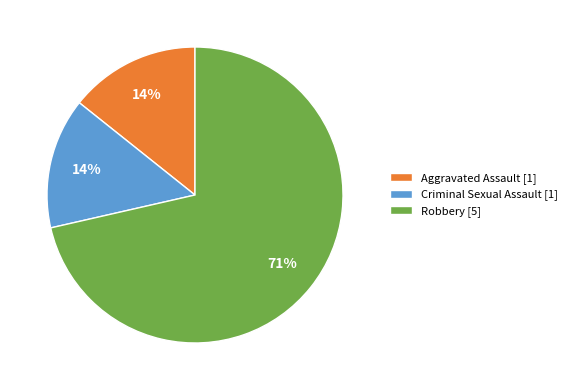

Between Robbery [5] and Criminal Sexual Assault [1], which is larger?

Robbery [5]